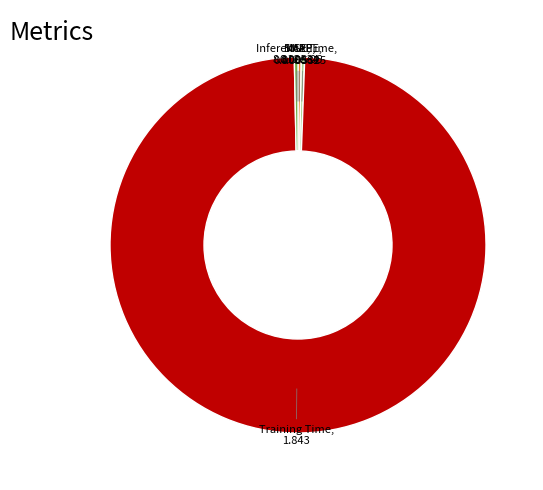

Is there a majority slice in this chart?

Yes